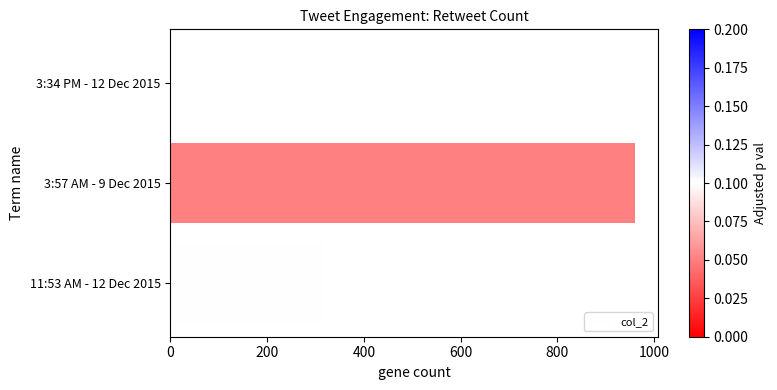

What is the maximum value shown in the chart?

960